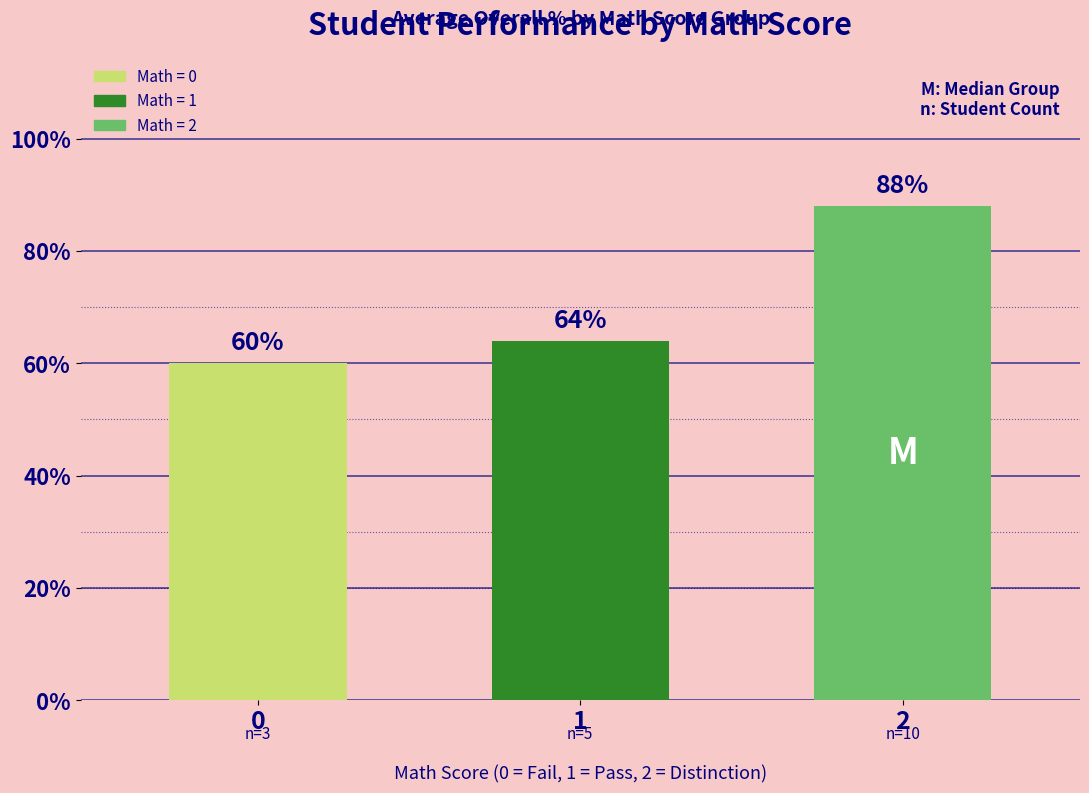

Which label corresponds to the largest value in the chart?

2